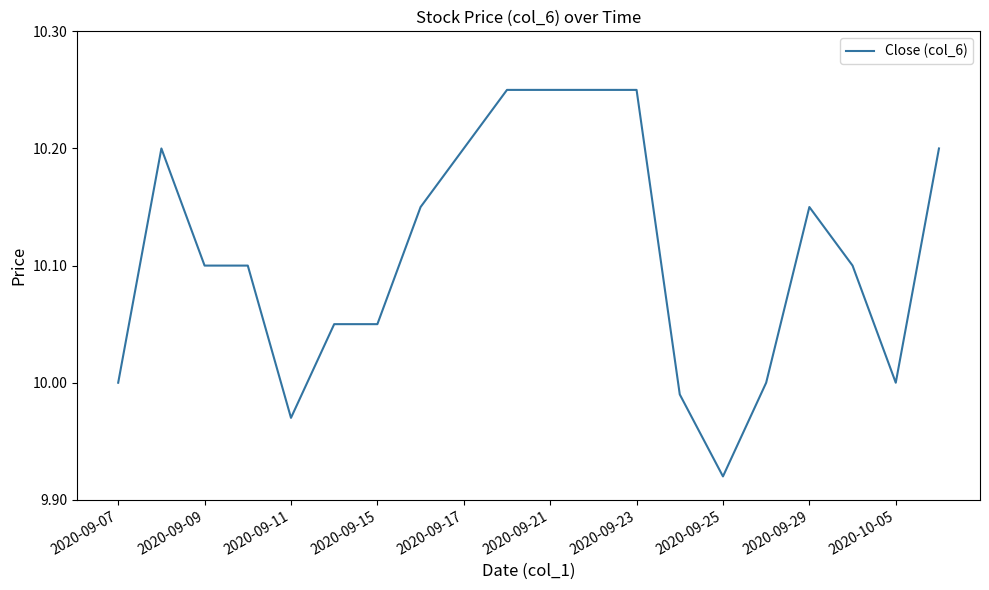

What is the difference between the maximum and minimum values?

0.3